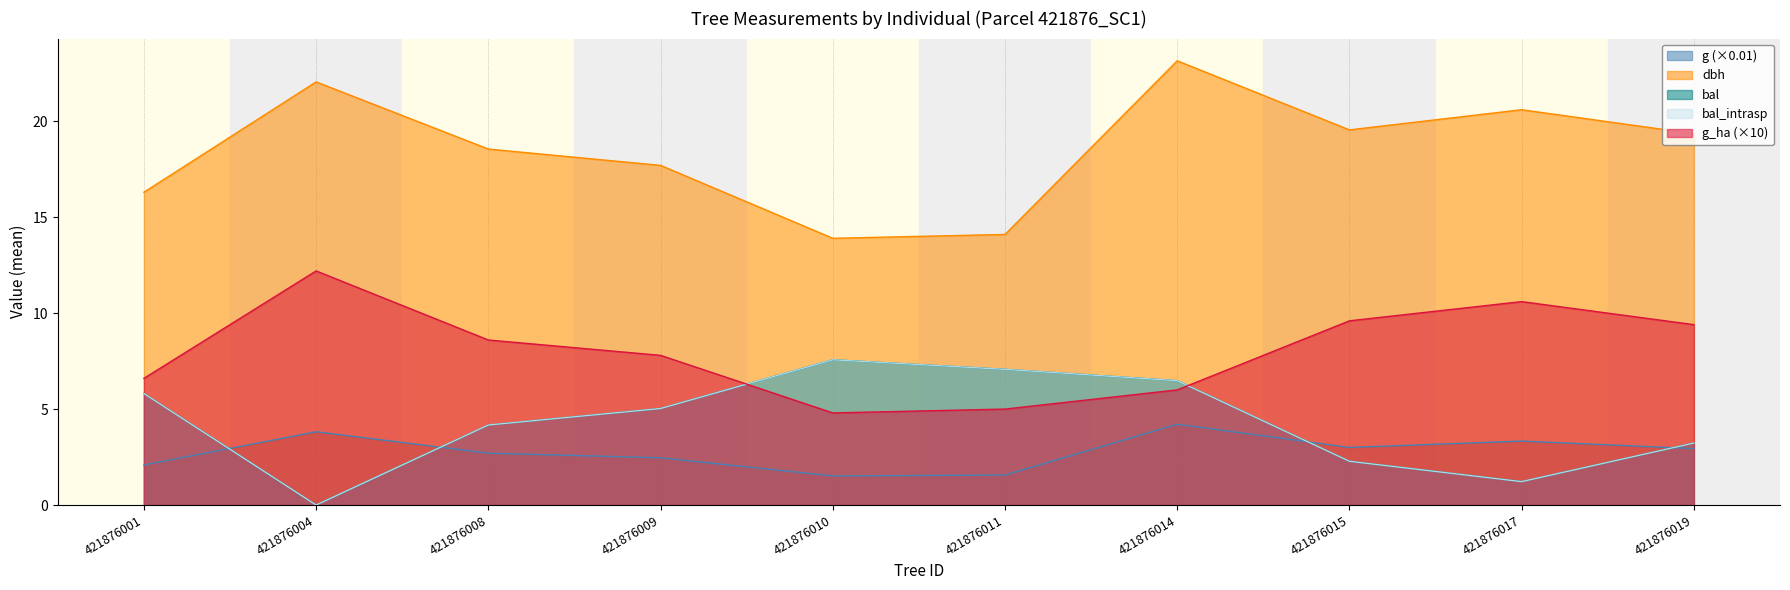

Reading left to right, list all the values displayed in this chart.

dbh: 16.3	22.1	18.6	17.7	13.9	14.1	23.1	19.6	20.6	19.4
g: 2.1	3.8	2.7	2.5	1.5	1.6	4.2	3.0	3.3	2.9
bal: 5.8	0.0	4.2	5.0	7.6	7.1	6.5	2.3	1.2	3.2
bal_intrasp: 5.8	0.0	4.2	5.0	7.6	7.1	6.5	2.3	1.2	3.2
g_ha: 6.6	12.2	8.6	7.8	4.8	5.0	6.0	9.6	10.6	9.4